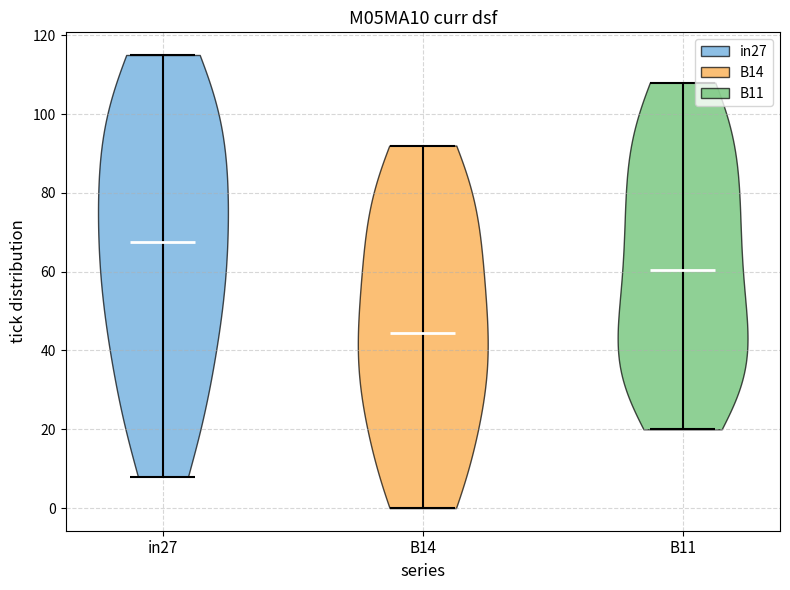

Reading left to right, read every violin against the y-axis: where its median line is, and the lowest and highest points it reaches. The values are not printed on the chart, so give them approximately, as read against the axis.

in27: median line 68, lowest point 8, highest point 116
B14: median line 44, lowest point 0, highest point 92
B11: median line 60, lowest point 20, highest point 108